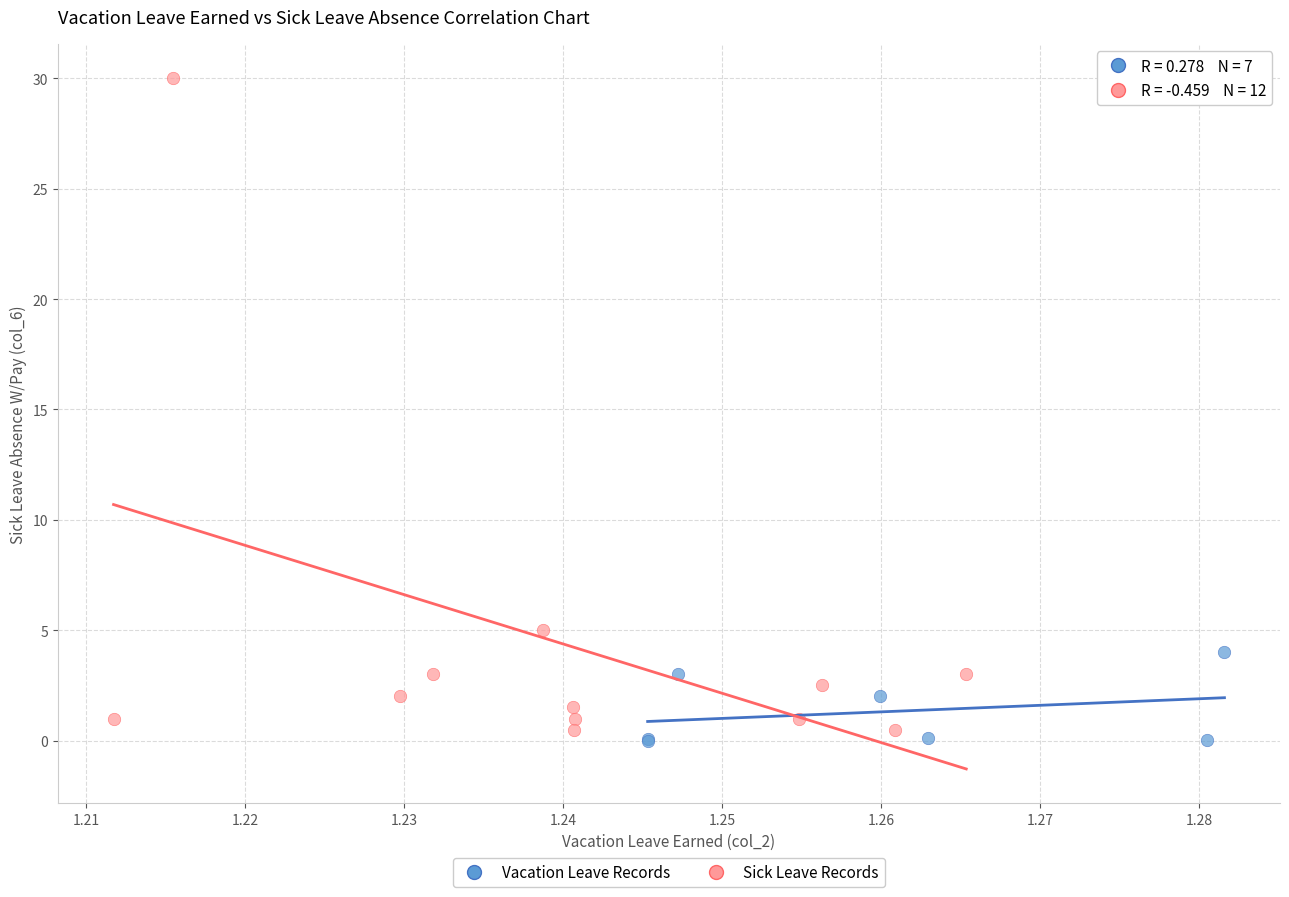

Which series contains the lowest Y value?

Vacation Leave Records